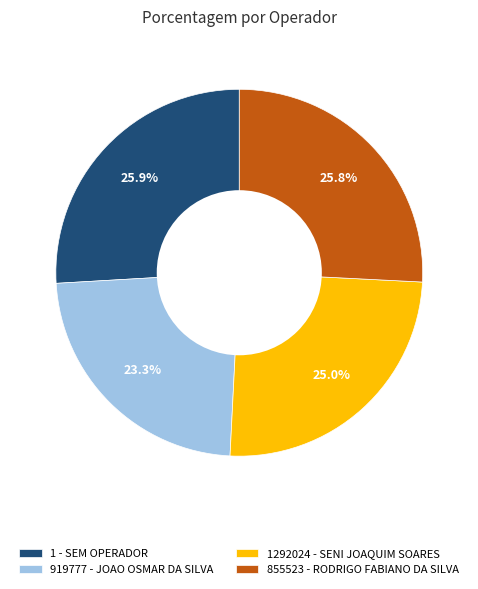

What percentage do 1292024 - SENI JOAQUIM SOARES and 855523 - RODRIGO FABIANO DA SILVA together represent?

50.8%